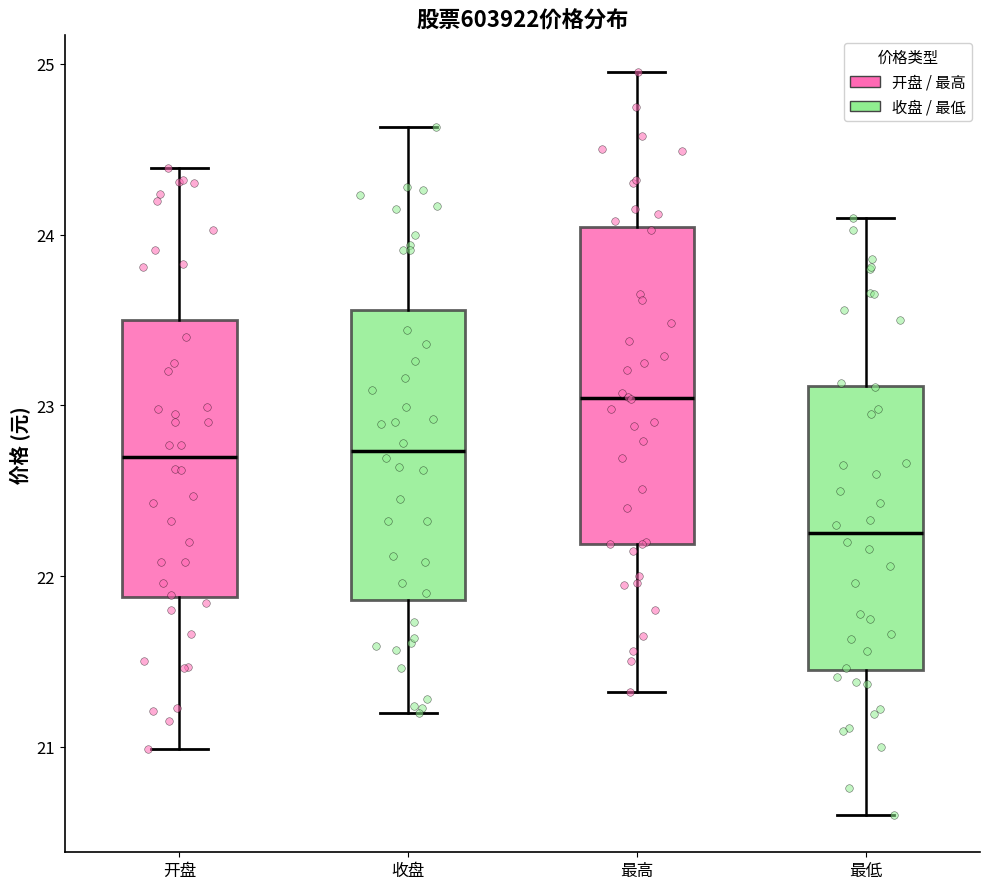

Which box's median line is the highest?

最高